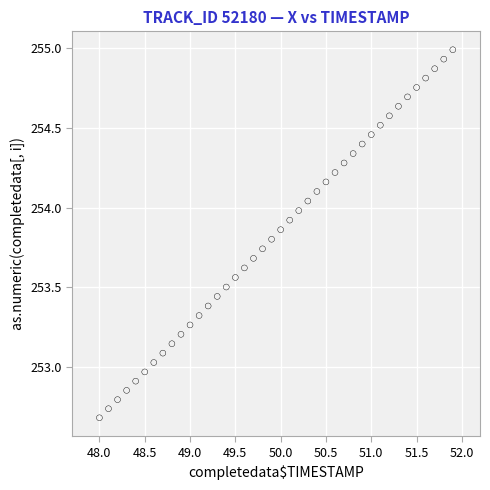

What is the range of Y values (max minus min)?

2.3